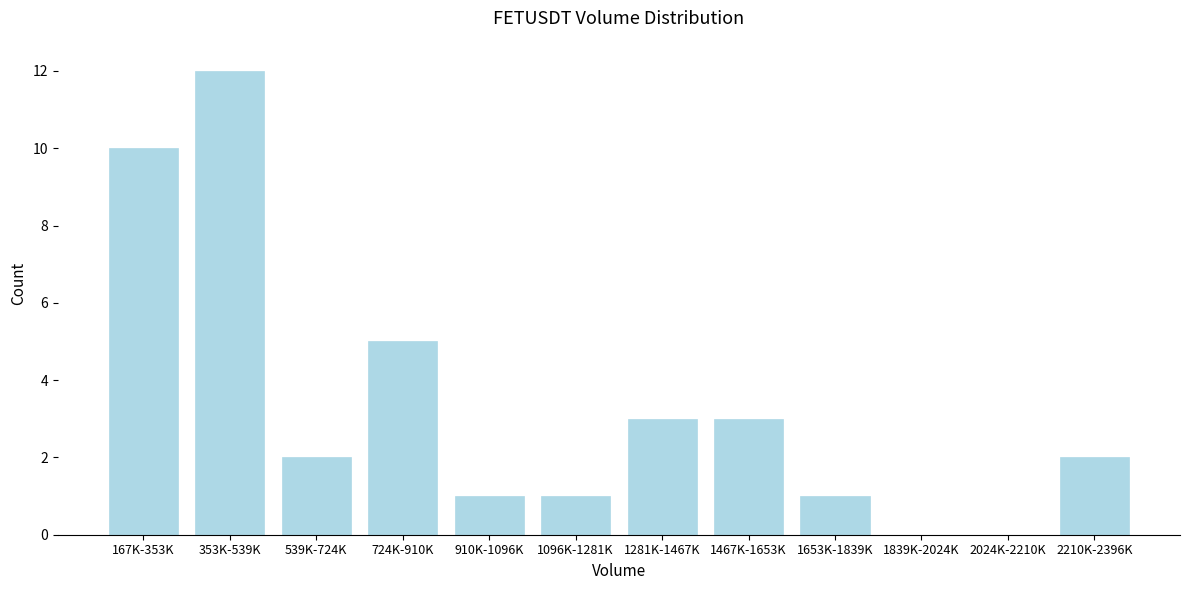

Reading left to right, extract all data points from this chart.

167K-353K=10	353K-539K=12	539K-724K=2	724K-910K=5	910K-1096K=1	1096K-1281K=1	1281K-1467K=3	1467K-1653K=3	1653K-1839K=1	1839K-2024K=0	2024K-2210K=0	2210K-2396K=2